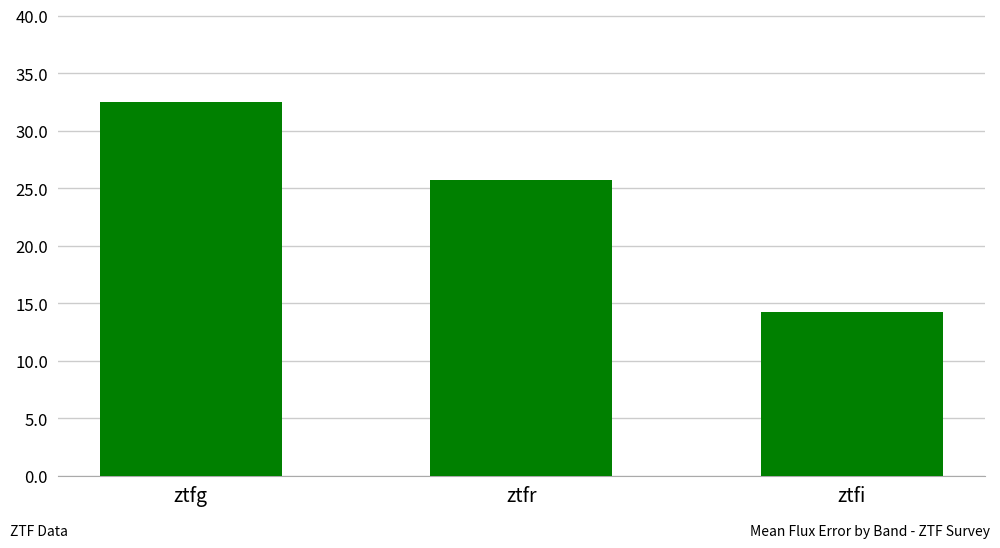

Count the number of values greater than 25.

2